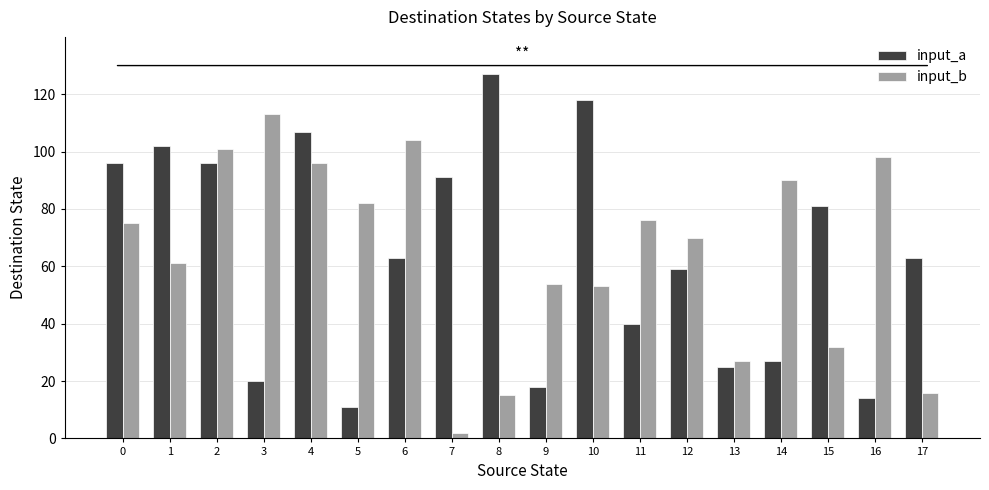

Rank the series at 0 from lowest to highest value.

input_b, input_a